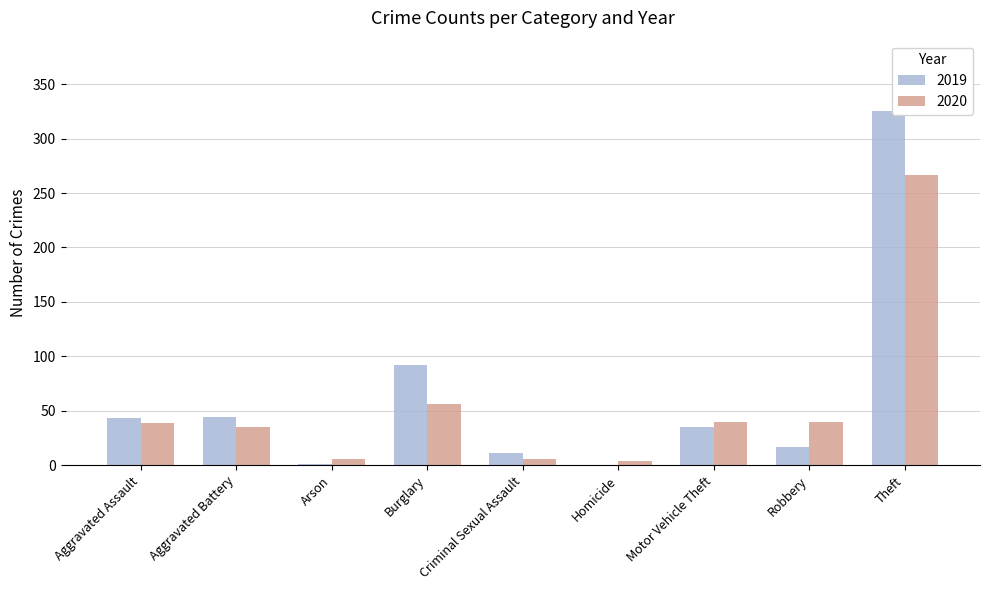

What are all the series names shown in the legend?

2019, 2020